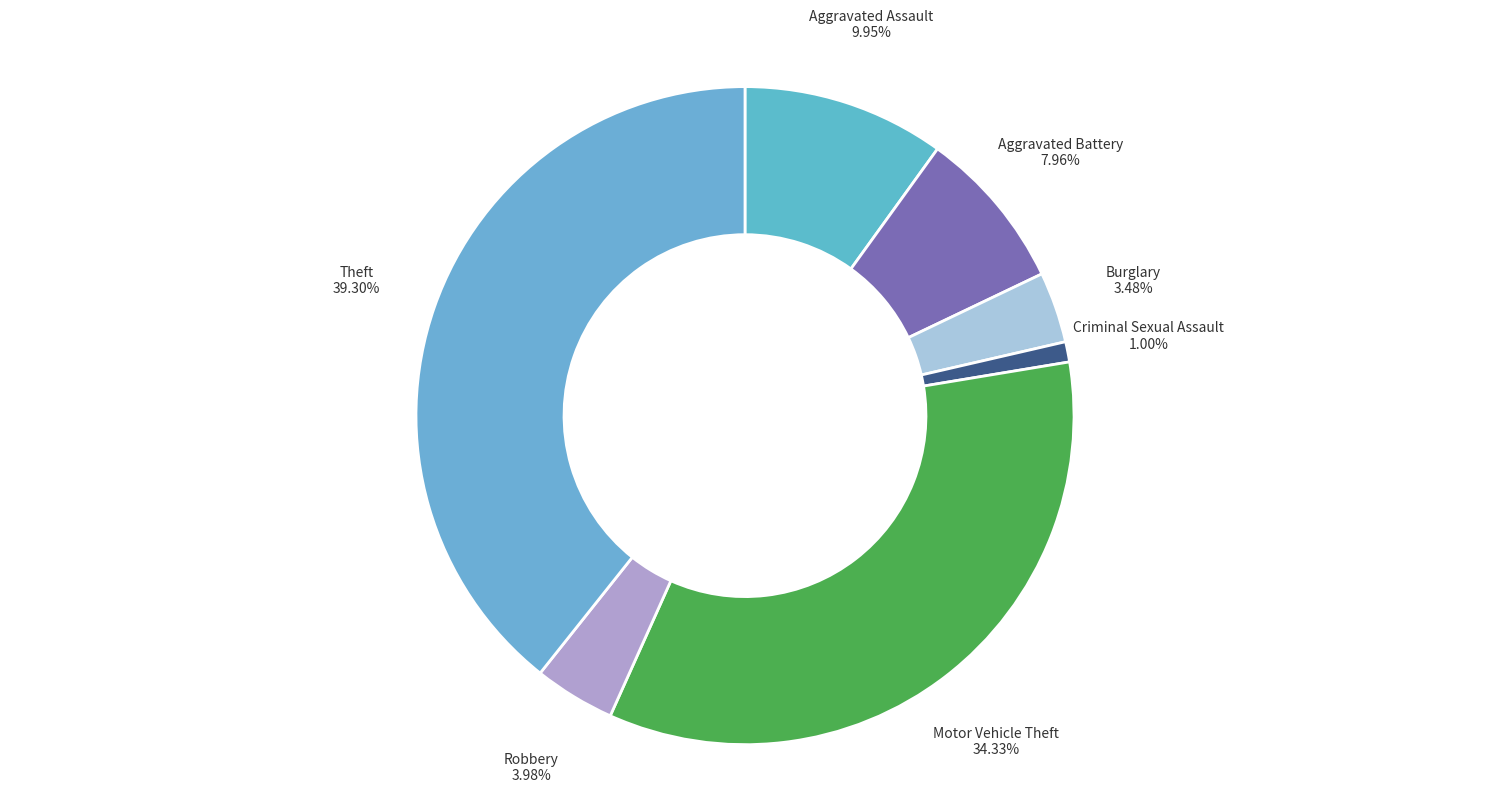

How many segments does this pie chart have?

7